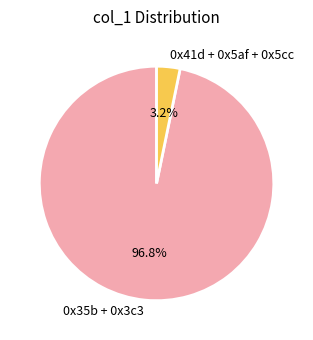

Between 0x35b + 0x3c3 and 0x41d + 0x5af + 0x5cc, which is larger?

0x35b + 0x3c3